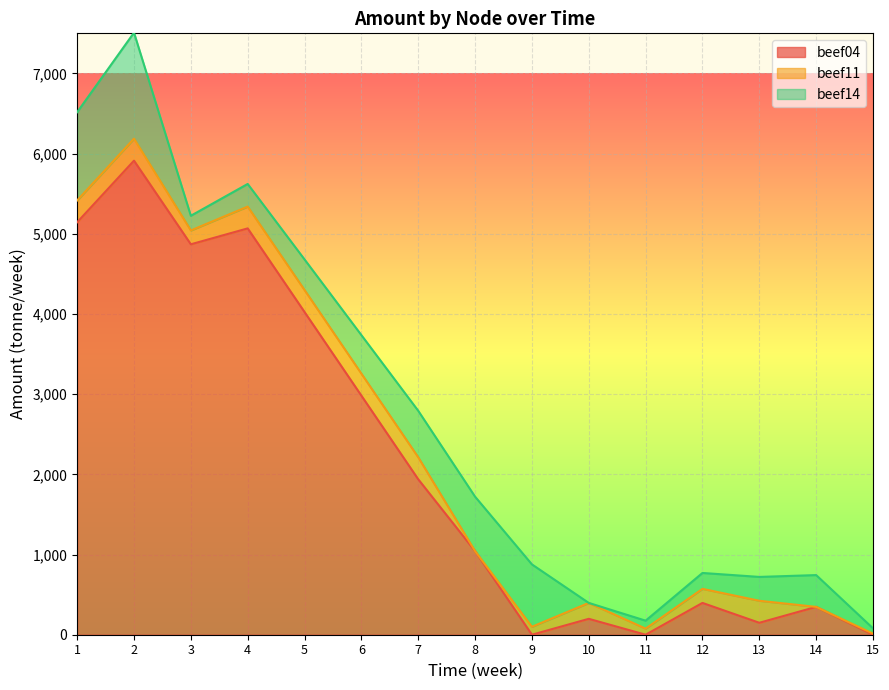

At which label does beef04 reach its peak?

2